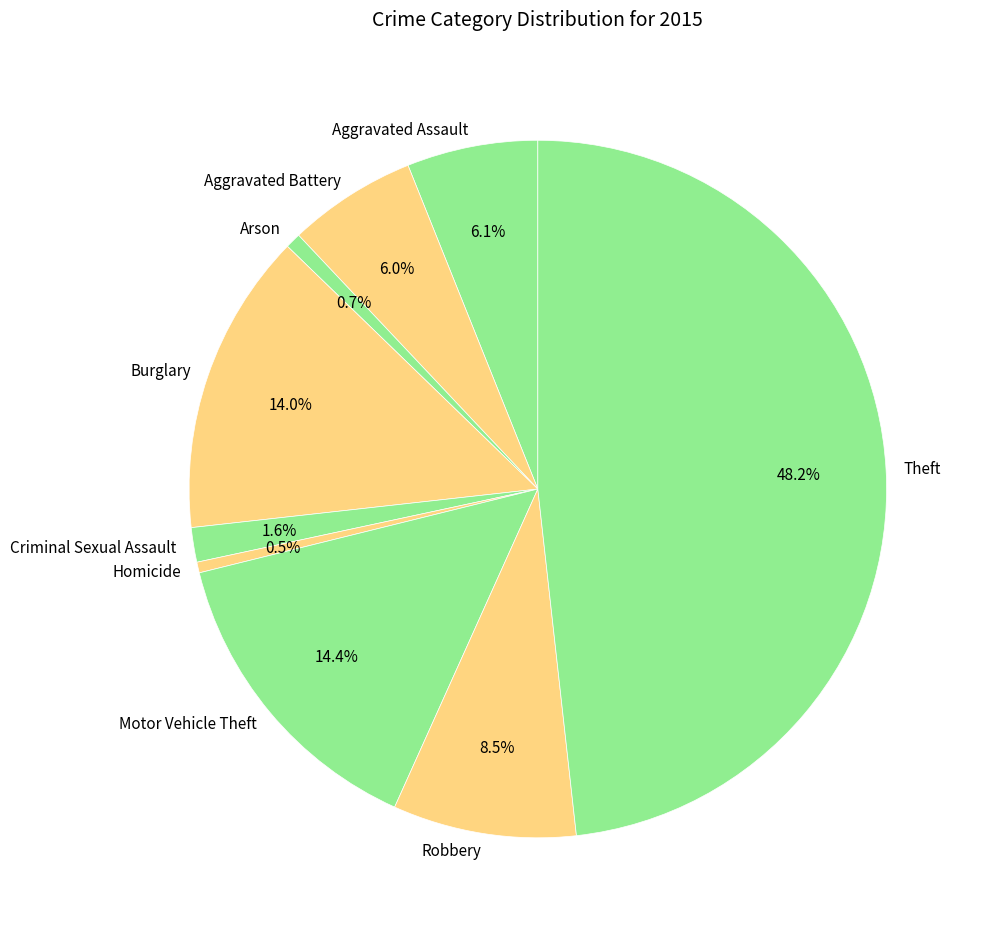

What is the largest slice in the pie chart?

Theft